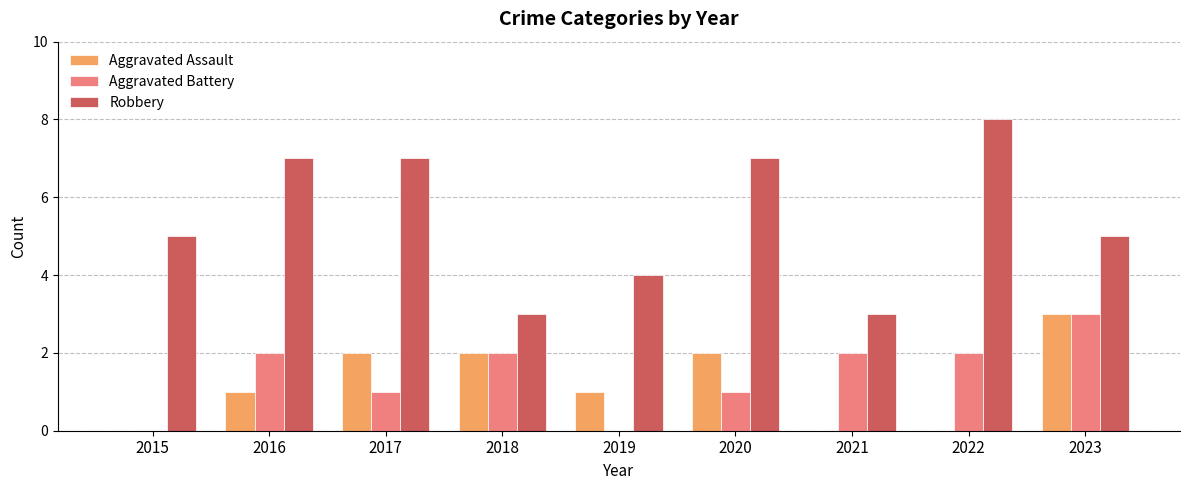

Reading right to left, transcribe all the data shown in this chart.

Aggravated Assault: 2023=3	2022=0	2021=0	2020=2	2019=1	2018=2	2017=2	2016=1	2015=0
Aggravated Battery: 2023=3	2022=2	2021=2	2020=1	2019=0	2018=2	2017=1	2016=2	2015=0
Robbery: 2023=5	2022=8	2021=3	2020=7	2019=4	2018=3	2017=7	2016=7	2015=5